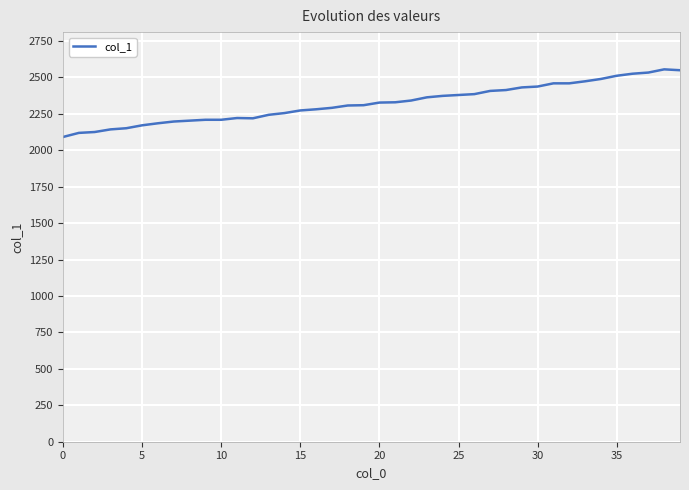

What is the greatest value displayed?

2555